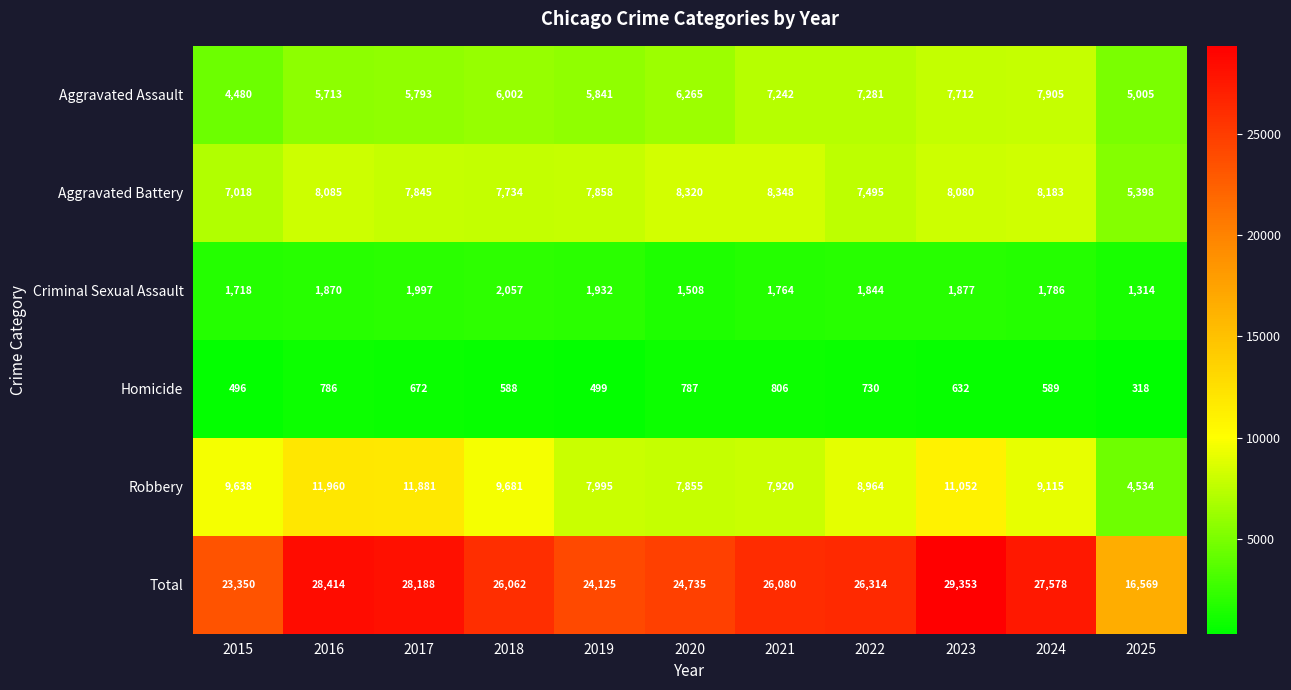

What is the average value of the Robbery series?

9145